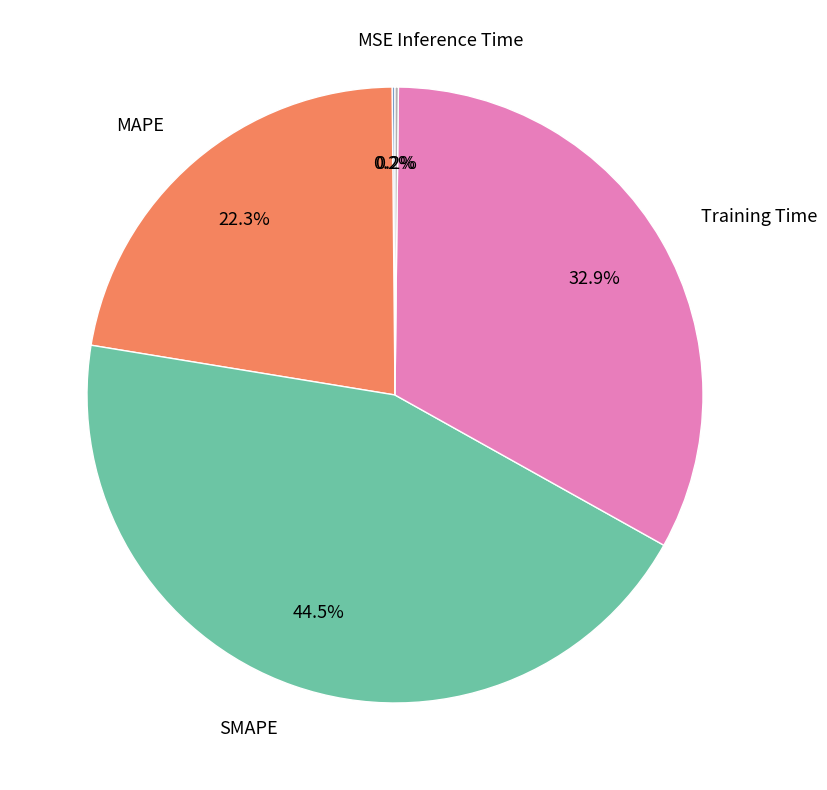

Is there any slice that represents more than half of the pie?

No